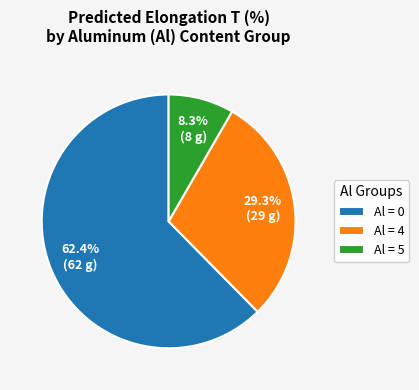

Count the number of slices in the pie.

3